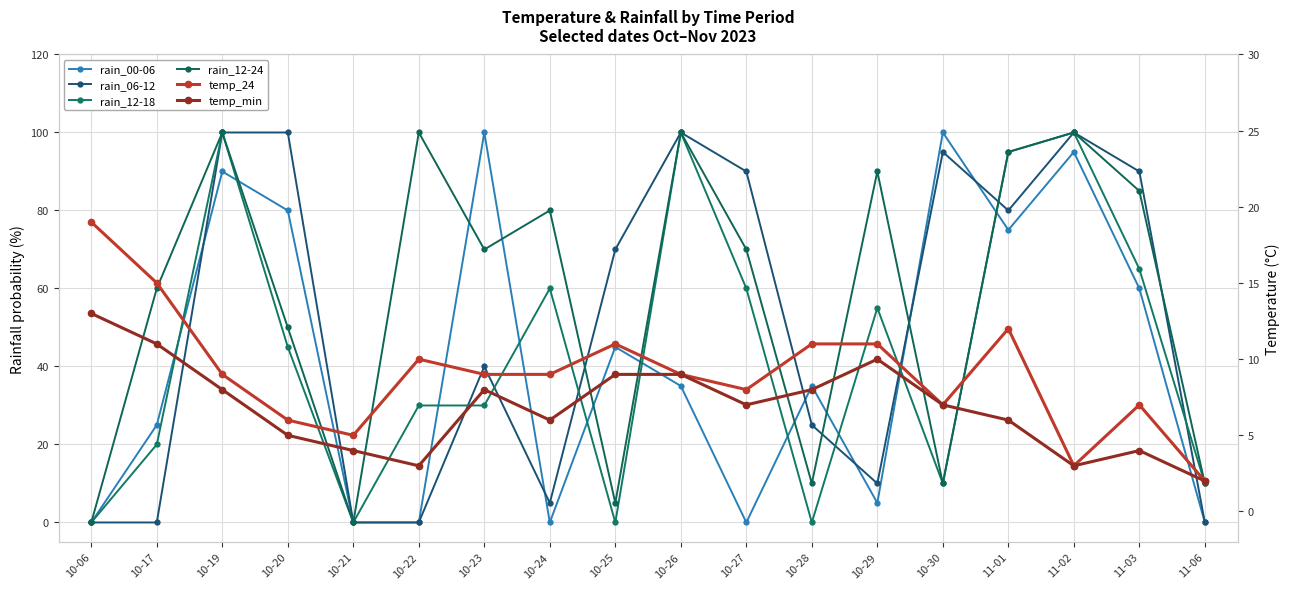

At 11-06, list the series in order from largest to smallest.

rain_12-18, rain_12-24, temp_24, temp_min, rain_00-06, rain_06-12